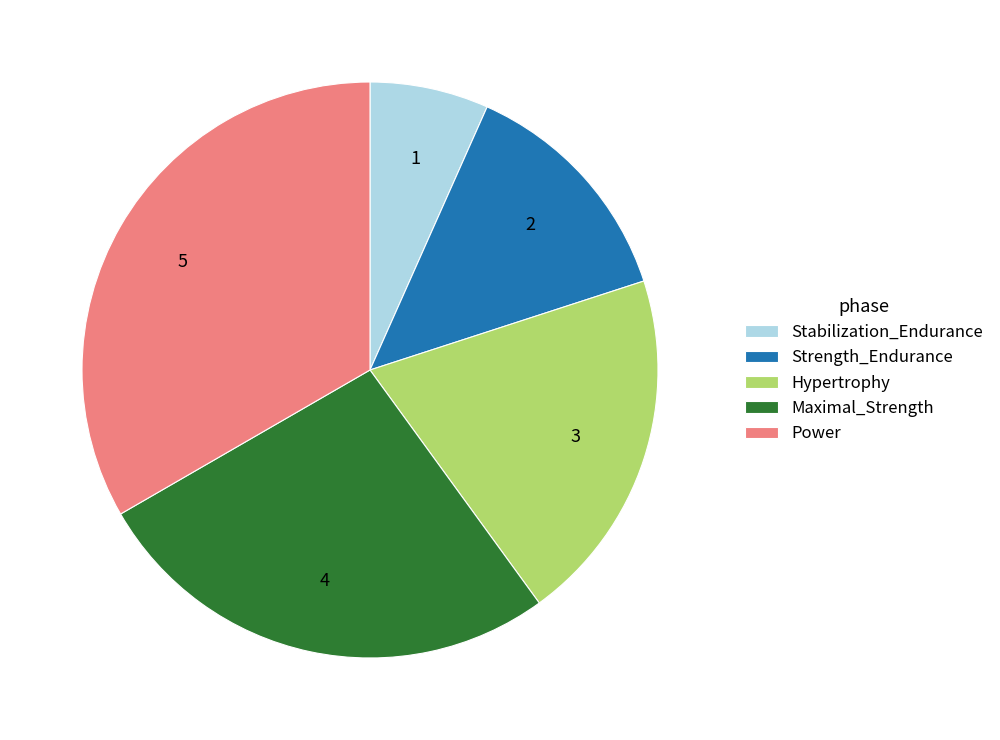

Rank the categories by value from lowest to highest.

Stabilization_Endurance, Strength_Endurance, Hypertrophy, Maximal_Strength, Power